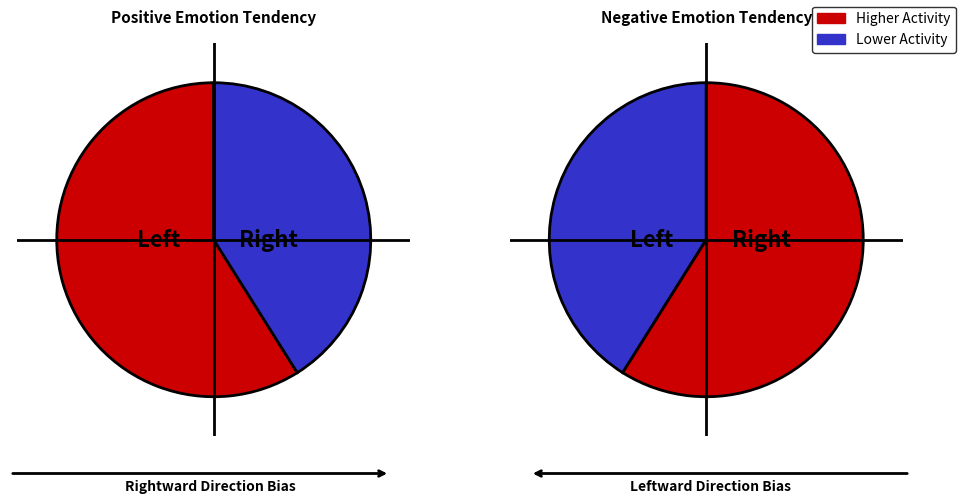

Do 1 and 1 together represent more than half of the pie?

No